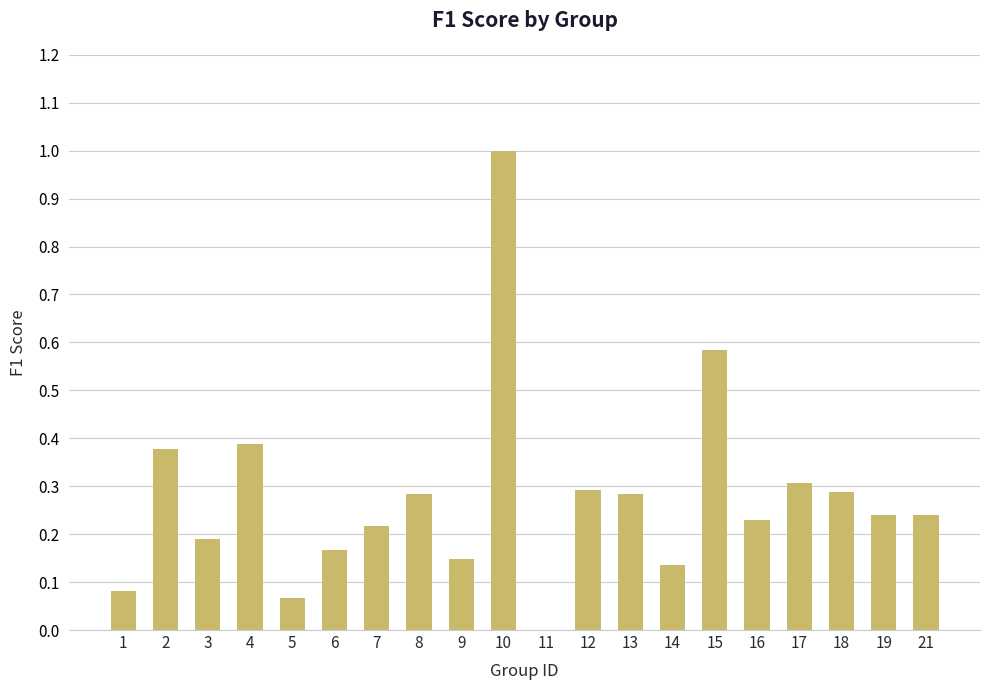

What is the maximum value shown in the chart?

1.0